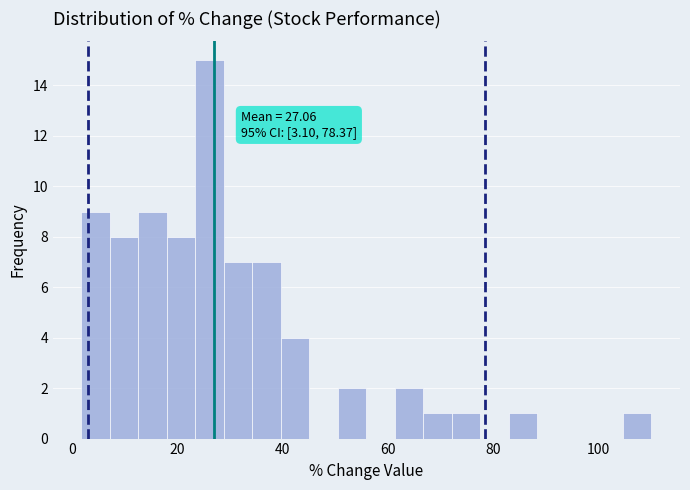

Around what value on the x-axis is the tallest bar? Give the approximate position of its centre, as read against the axis.

26